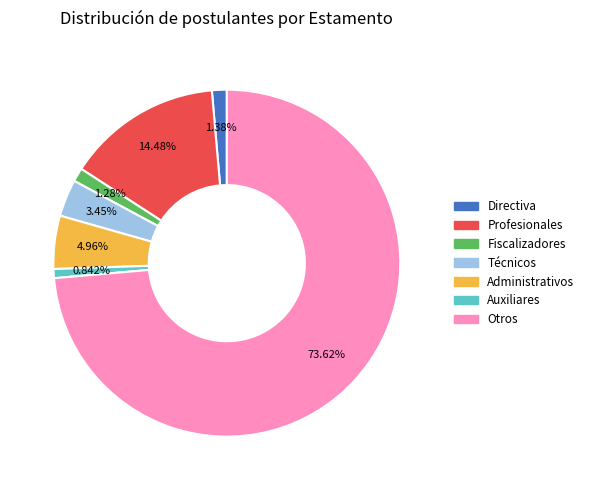

To the nearest percent, what is the difference between the largest and smallest slice percentages?

73%